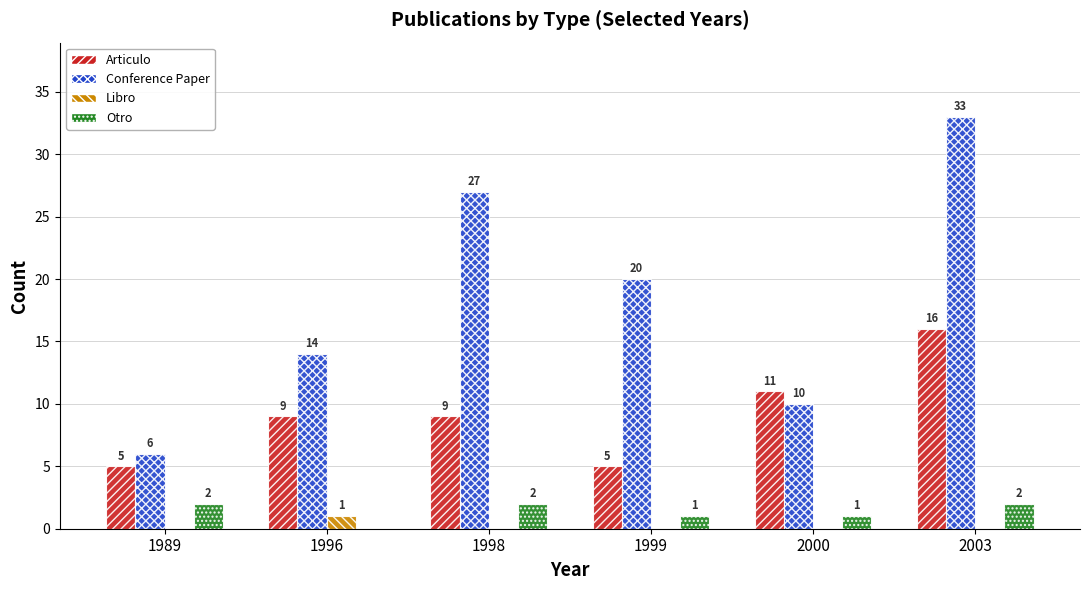

How many Conference Paper values are between 10 and 27?

4